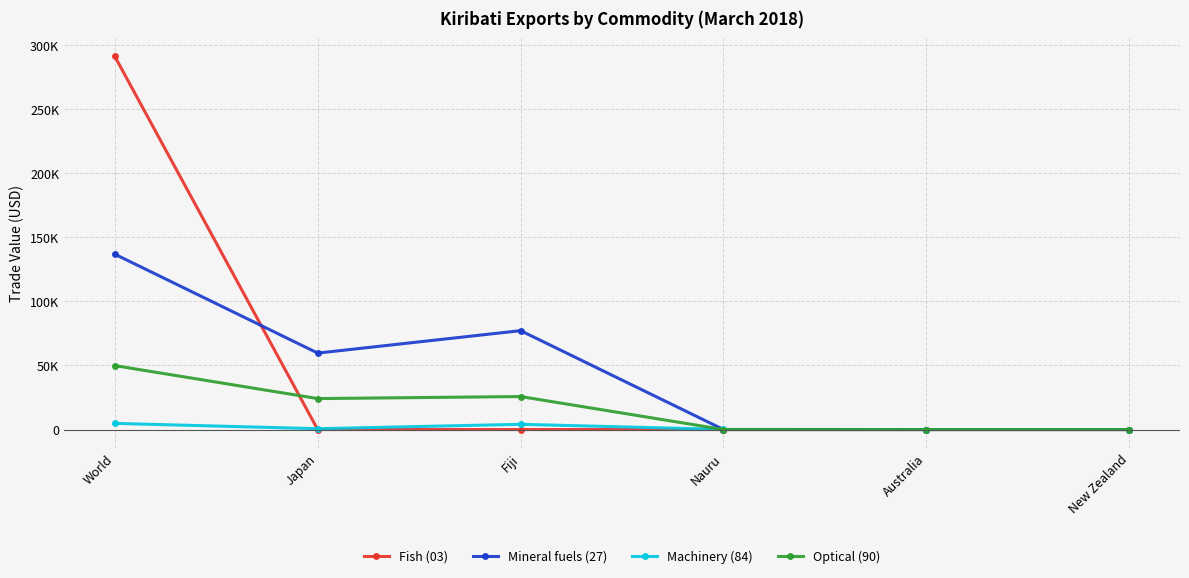

Is this an area chart (filled region under the line)?

No